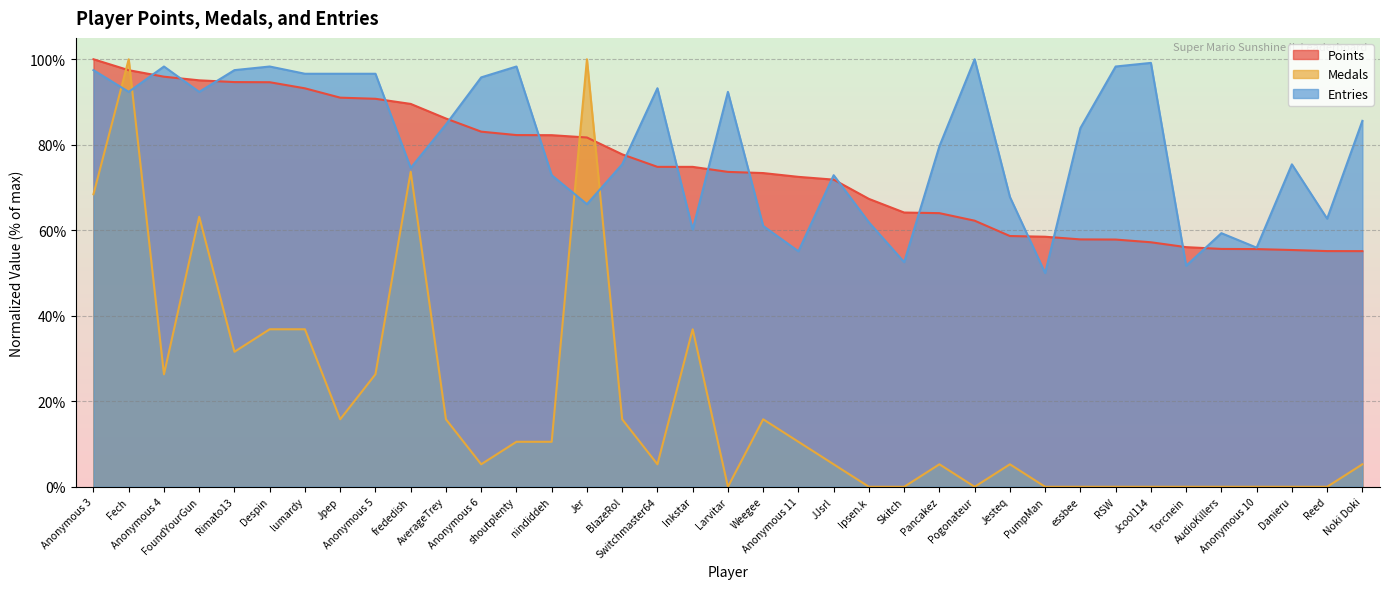

At which label is Entries closest to 75?

frededish